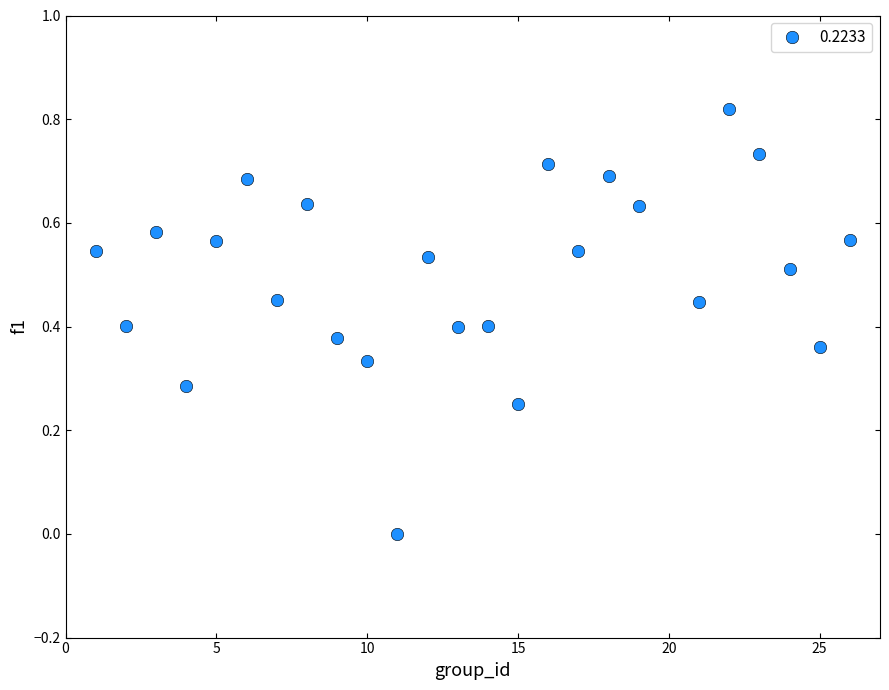

What is the range of X values (max minus min)?

25.0